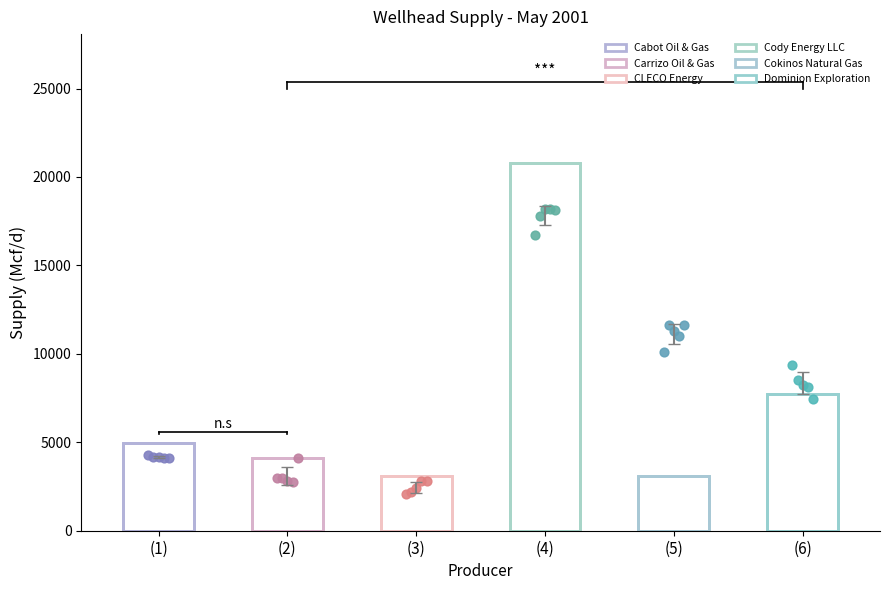

Which series contains the highest Y value?

Cody Energy LLC (days)